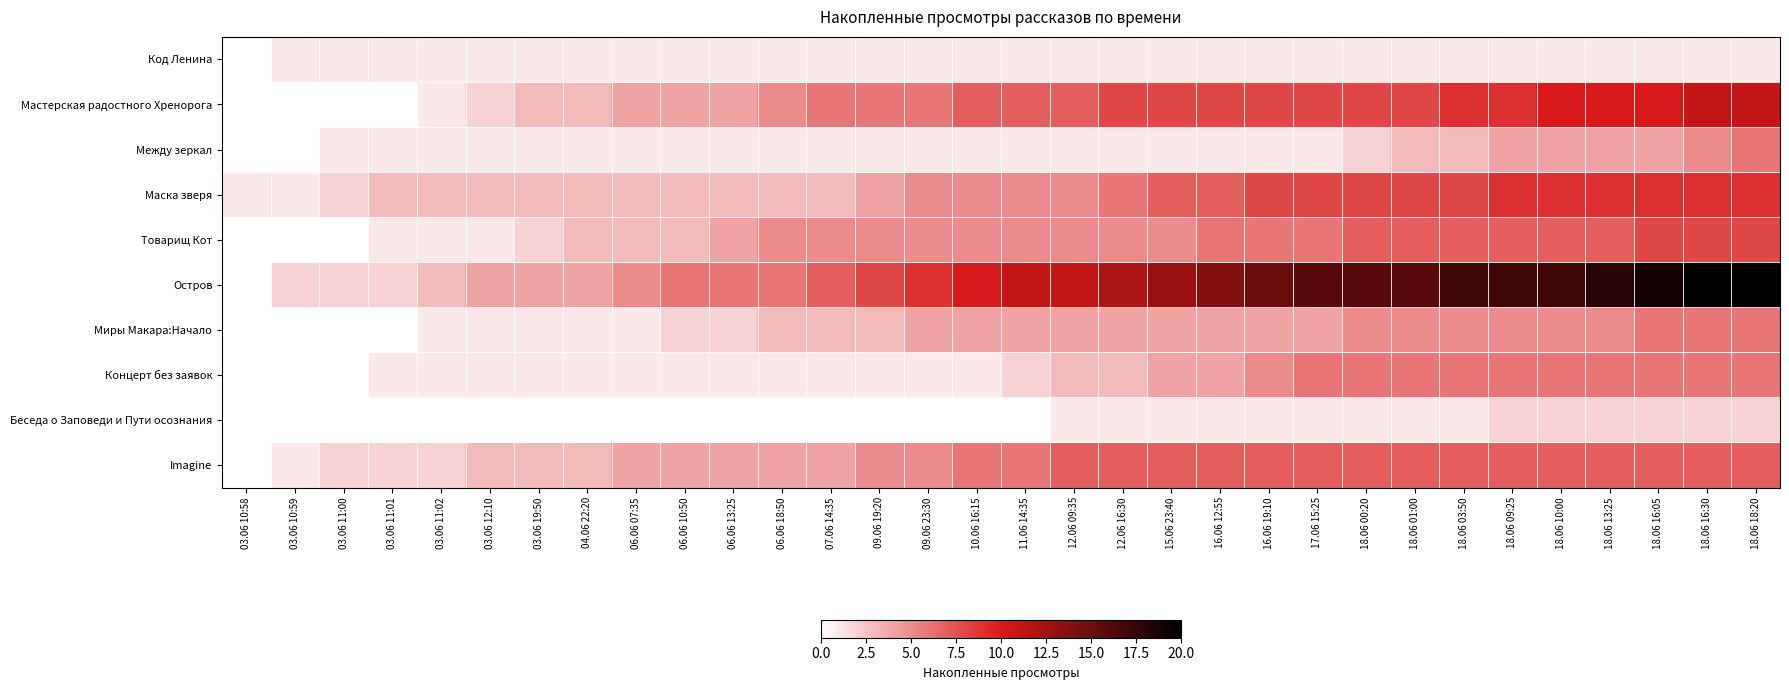

At which category does the chart reach its minimum across all series?

03.06 10:58